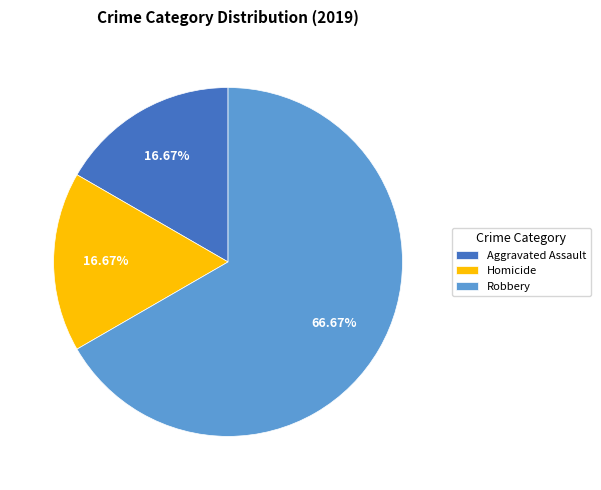

How many slices are in this pie chart?

3